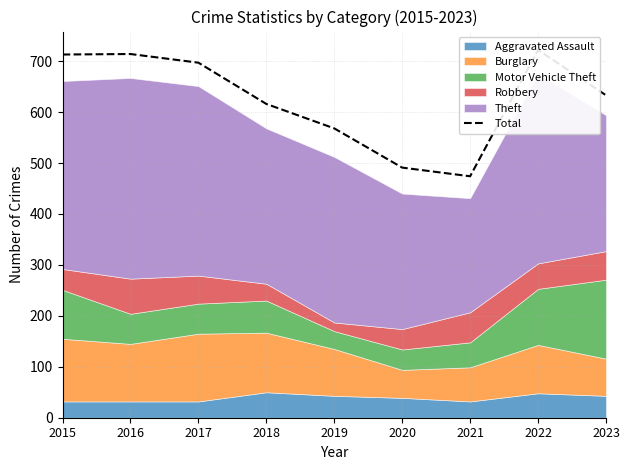

What is the greatest value displayed?

722